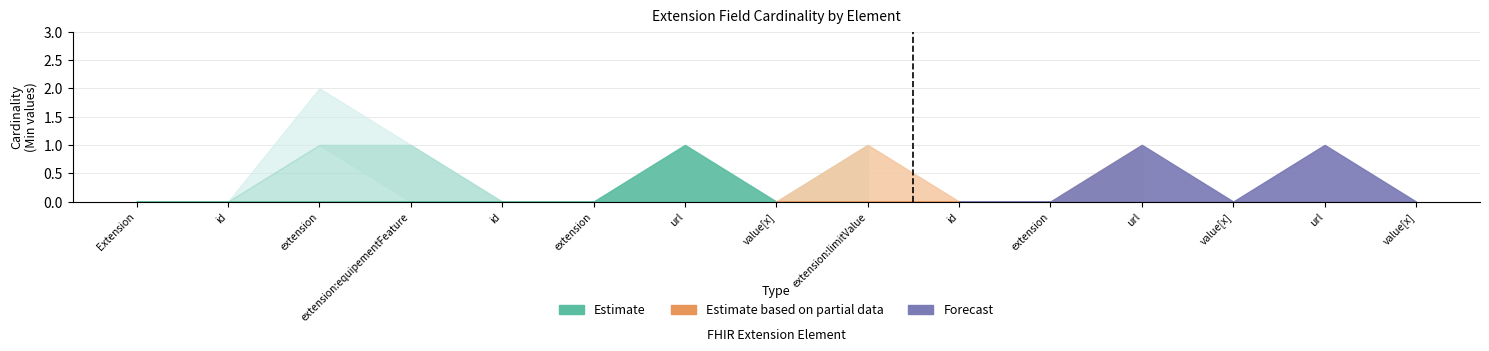

How many data points in Base Min are above 0?

3